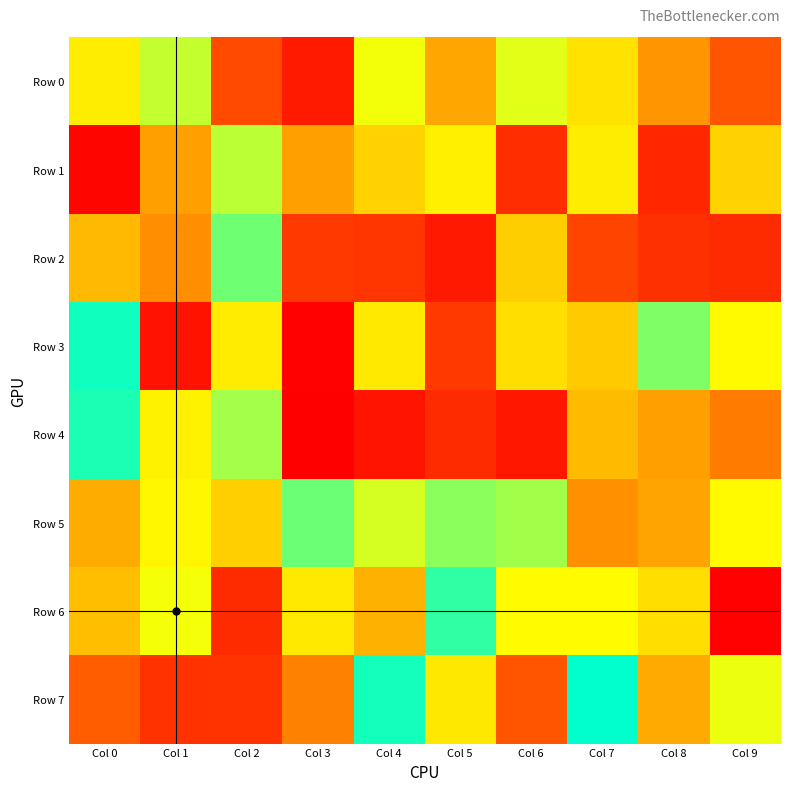

Between Col 7 and Col 8, which is larger?

Col 7